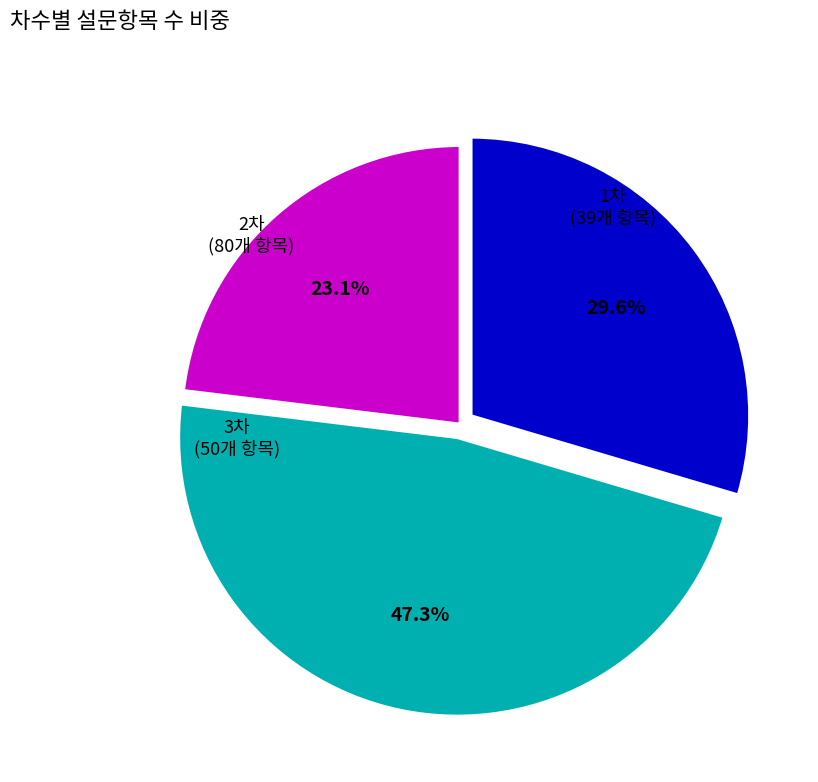

Is there any slice that represents more than half of the pie?

No